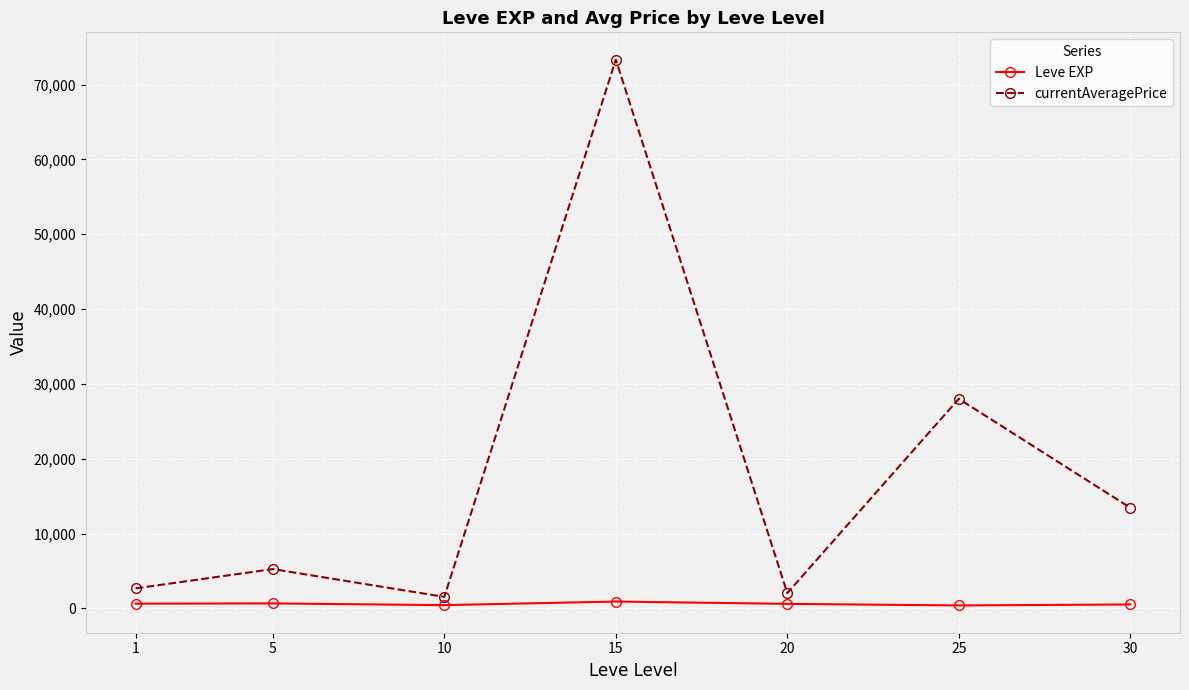

True or false: currentAveragePrice has a value of 13450.0 at 30.

True